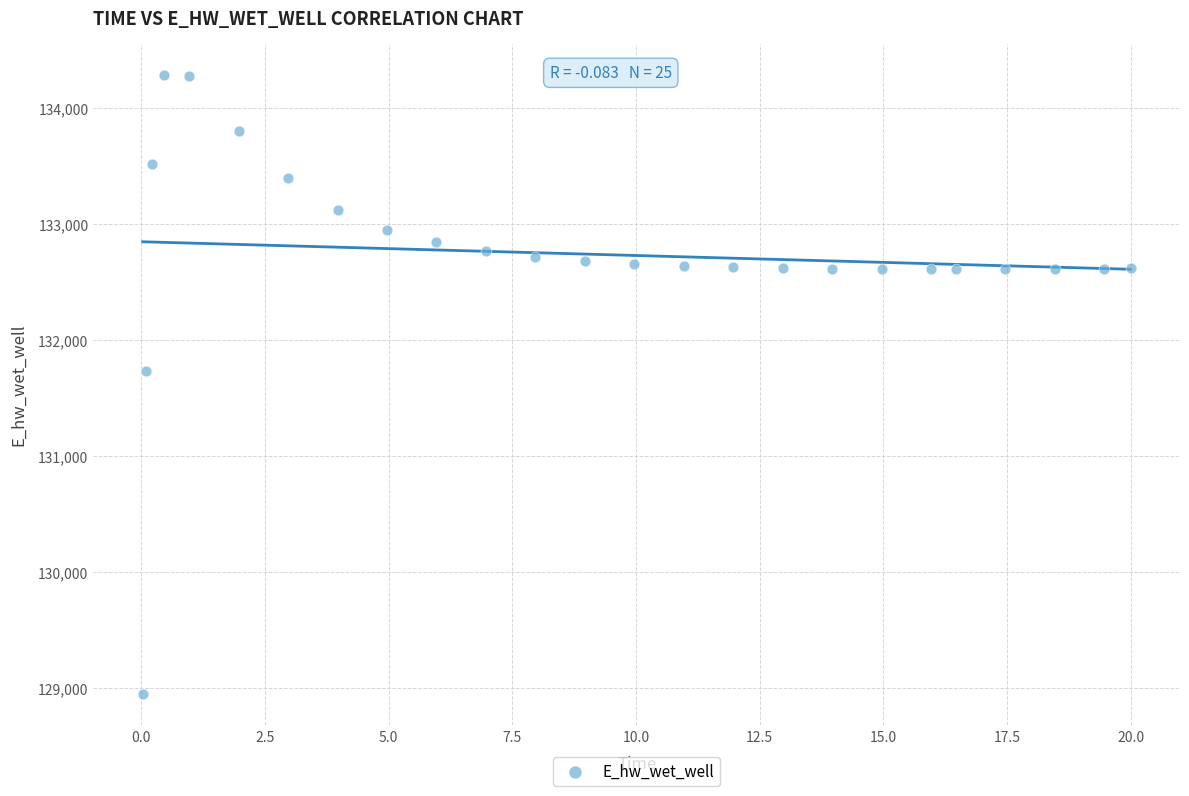

What Y value in the scatter plot is closest to 131613?

131728.5